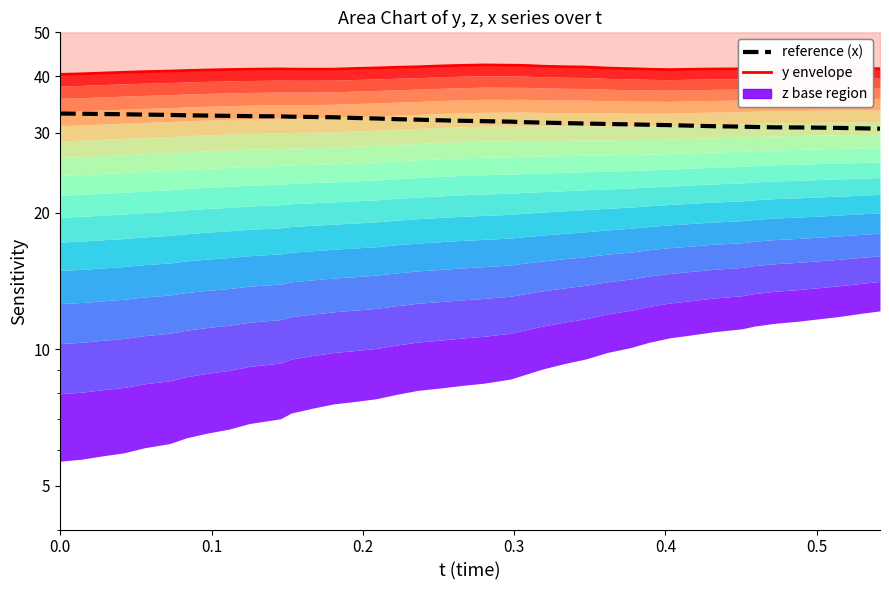

Which series has the largest total across all categories?

y envelope